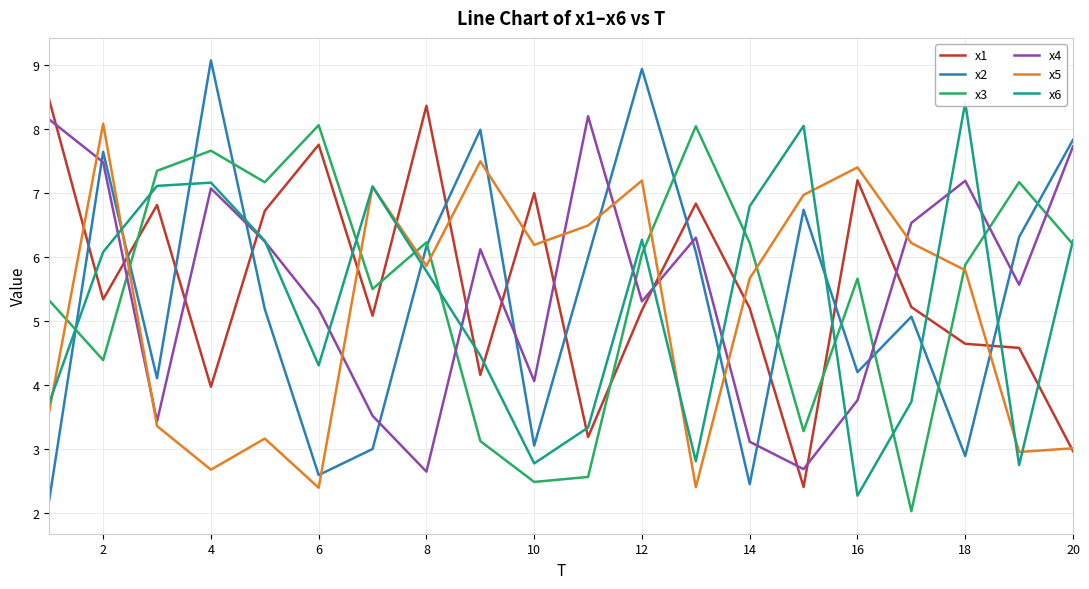

How many data points does each series have?

20